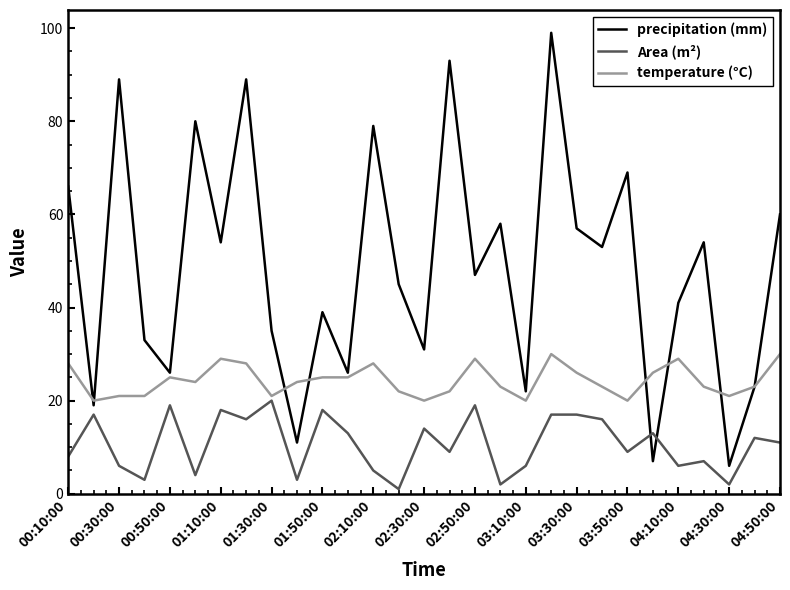

Rank the series by their average value, from lowest to highest.

Area (m²), temperature (°C), precipitation (mm)